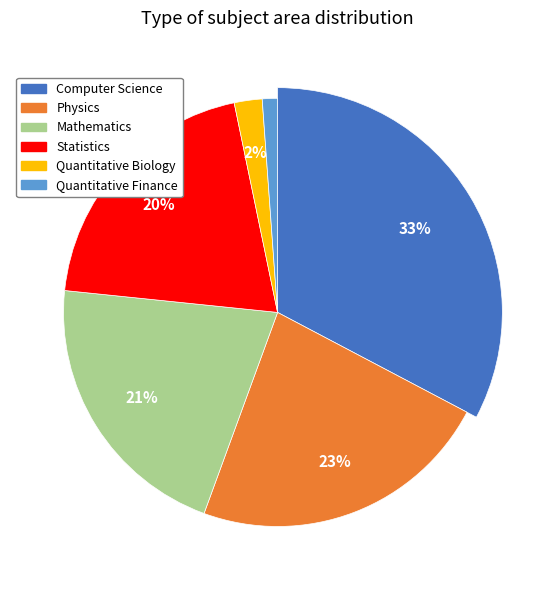

What portion of the pie excludes Statistics?

79.9%